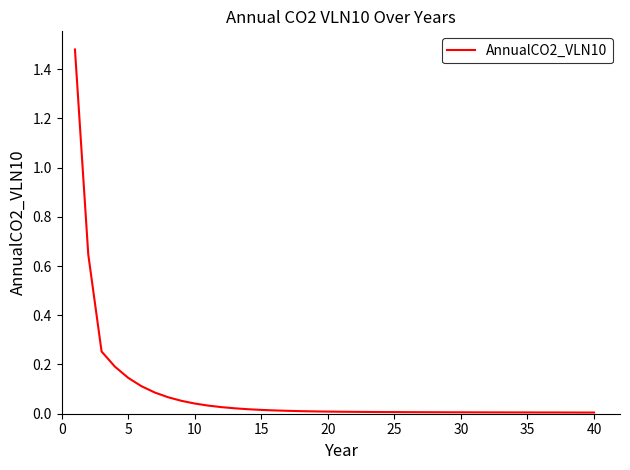

What is the greatest value displayed?

1.5